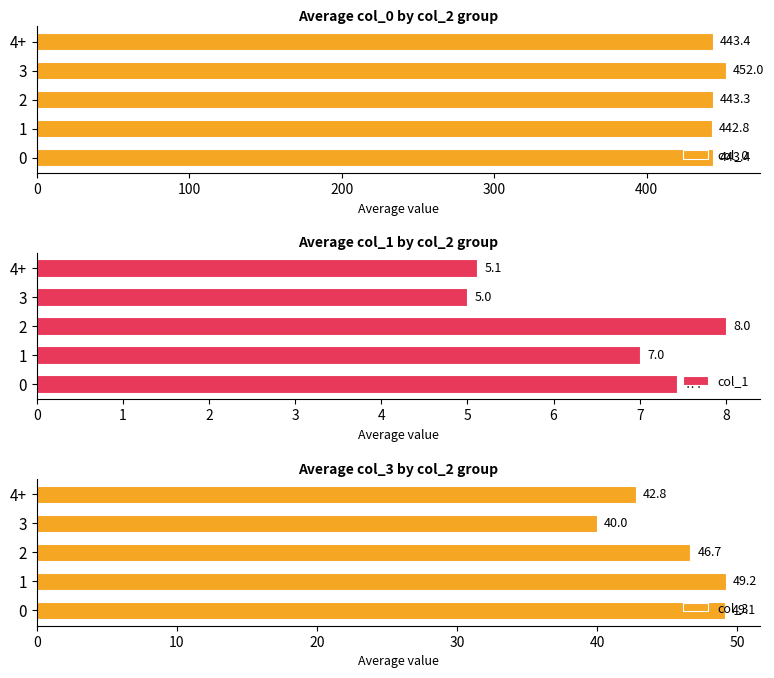

What is the difference between the maximum and minimum values in the col_0 series?

9.2